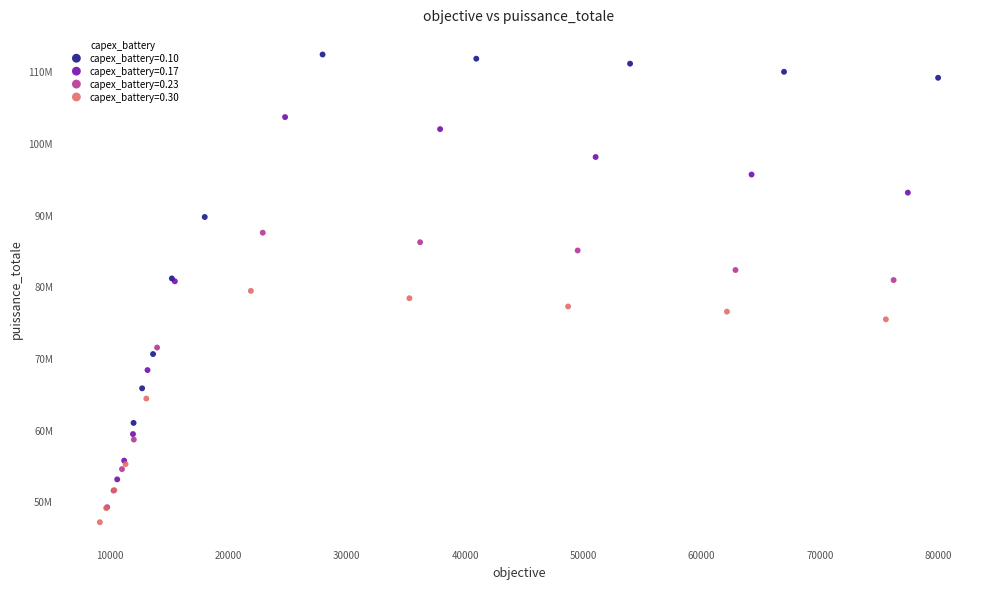

What are all the series names shown in the legend?

capex_battery=0.10, capex_battery=0.17, capex_battery=0.23, capex_battery=0.30